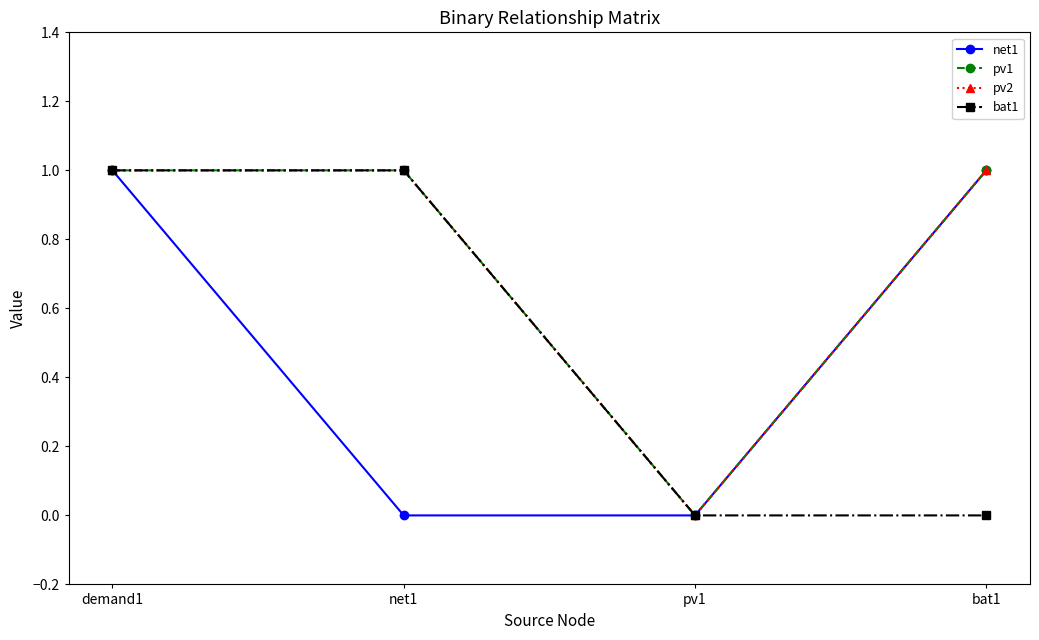

What position from the left is net1?

2